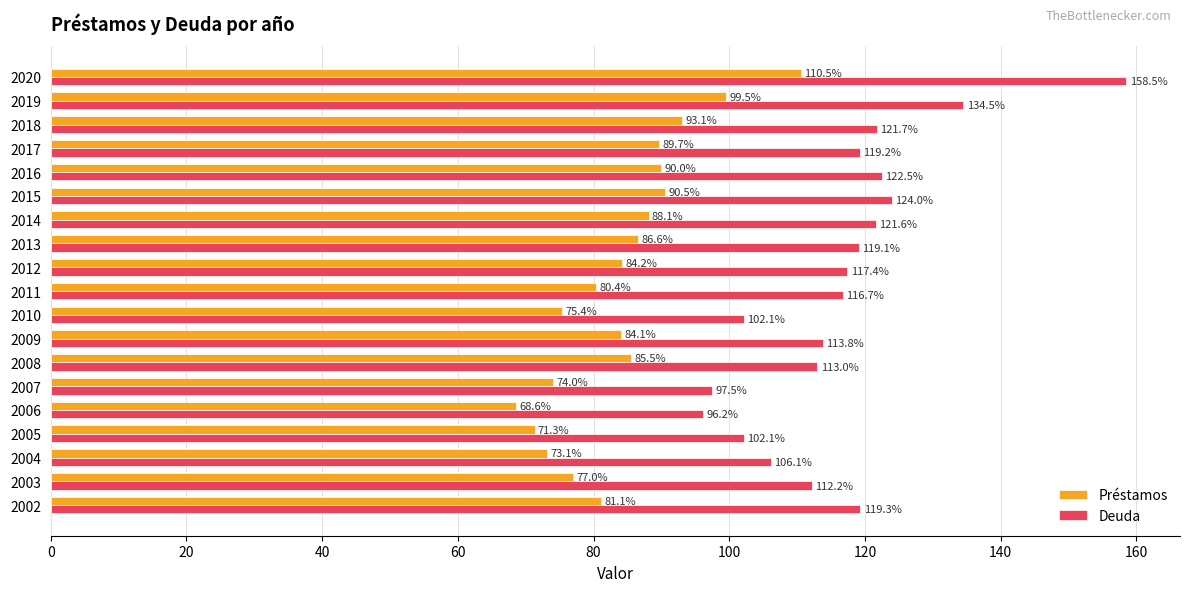

Which series has the largest total across all categories?

Deuda